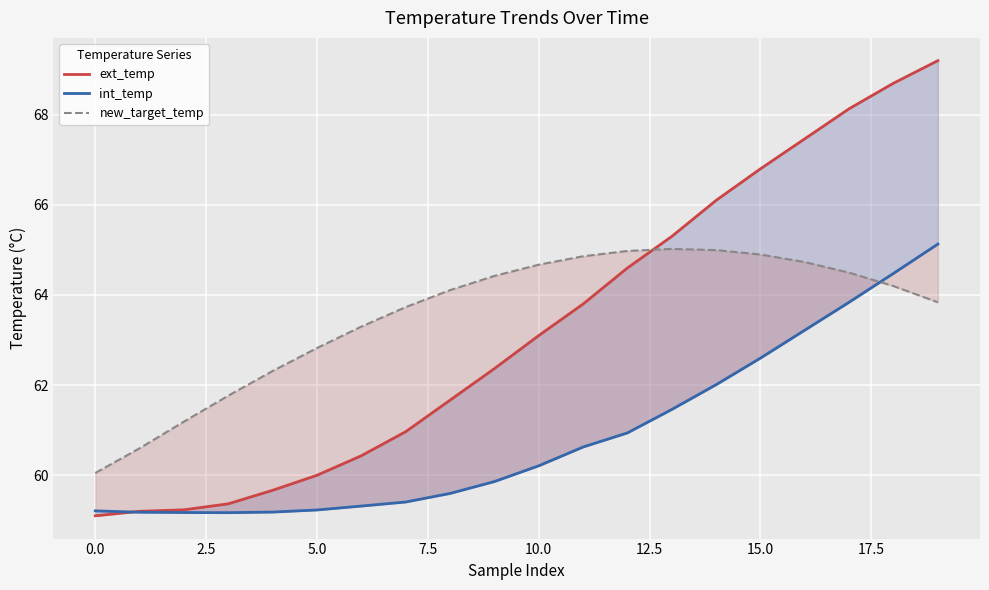

Is this an area chart (filled region under the line)?

No